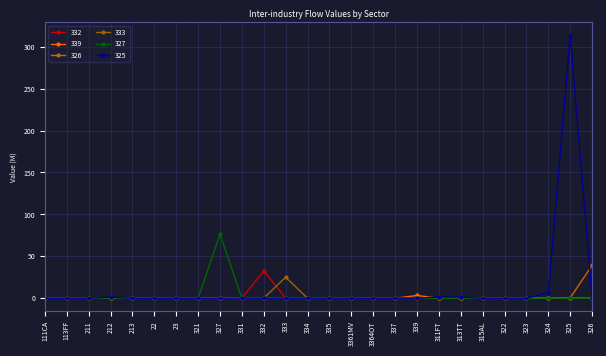

What is the label of the 16th point from the right?

332